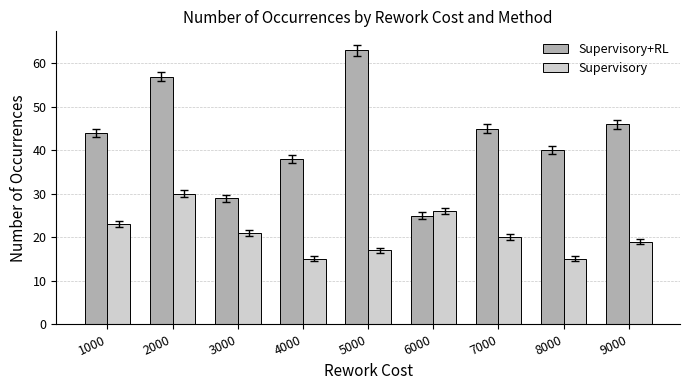

What is the average value of the Supervisory+RL series?

43